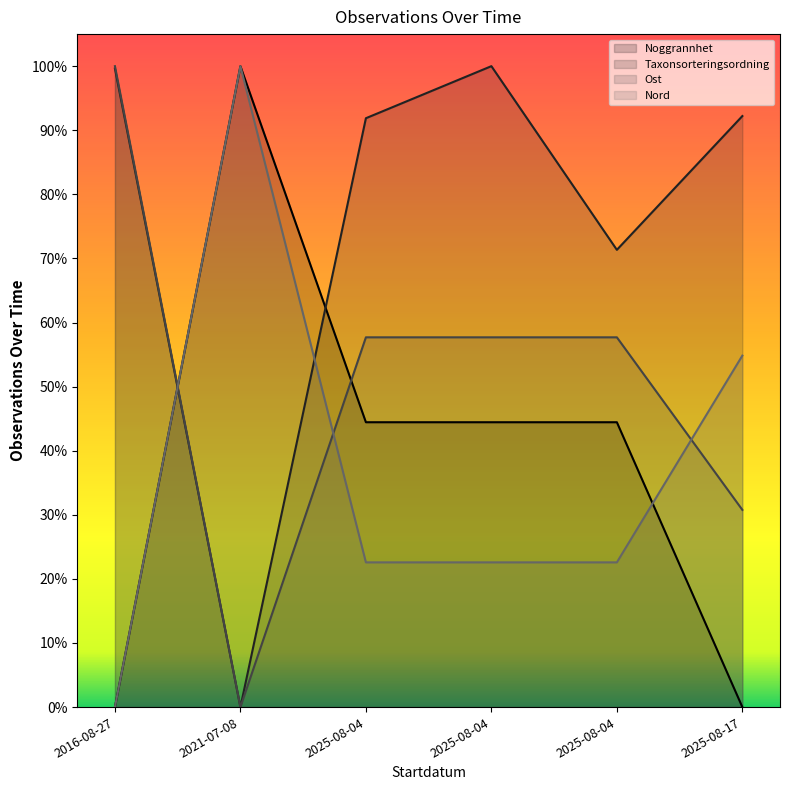

How many times do Nord and Noggrannhet cross each other?

1